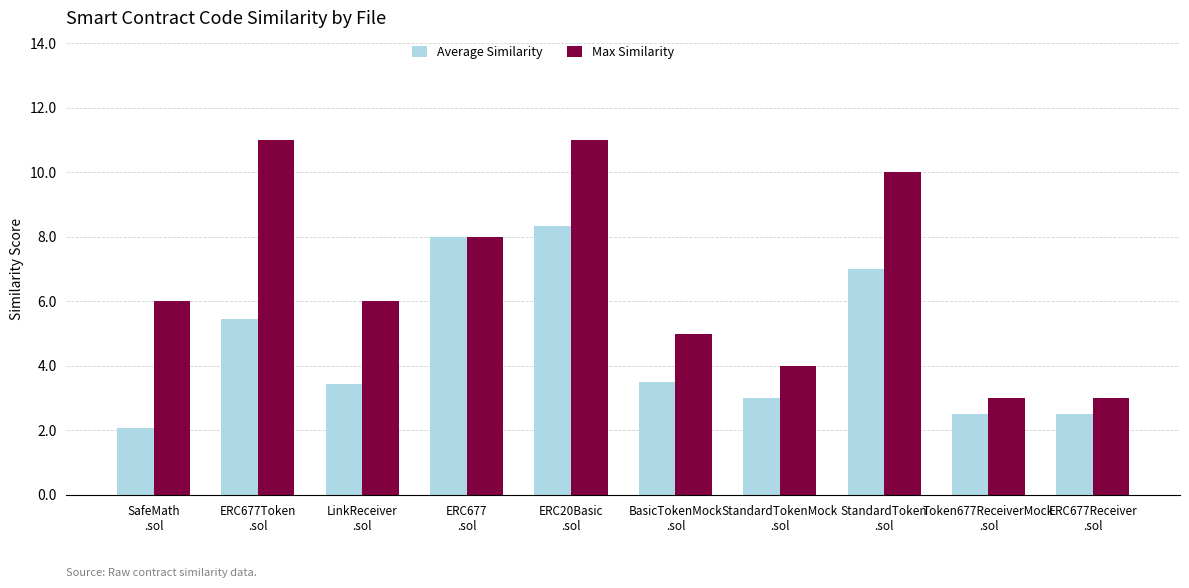

What is the label of the 2nd bar from the left?

ERC677Token
.sol